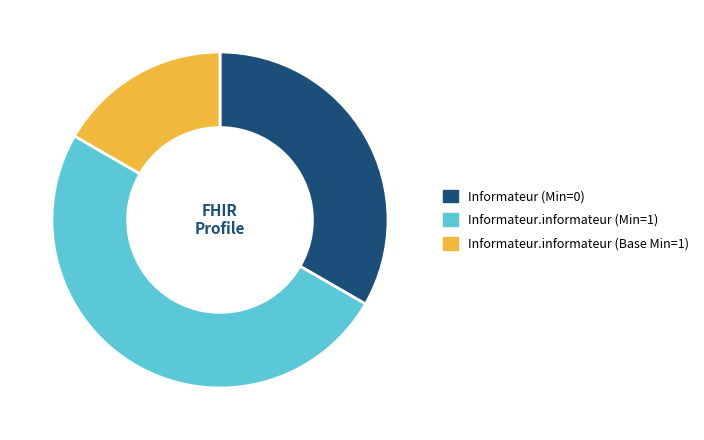

Rank the categories by value from lowest to highest.

Informateur.informateur (Base Min=1), Informateur (Min=0), Informateur.informateur (Min=1)